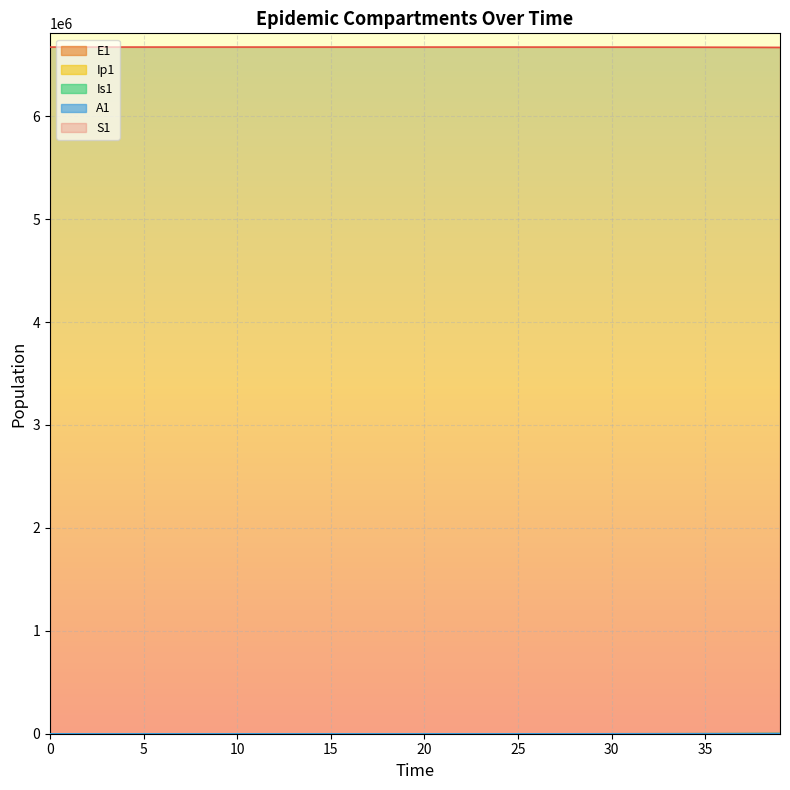

Which series has the largest total across all categories?

S1